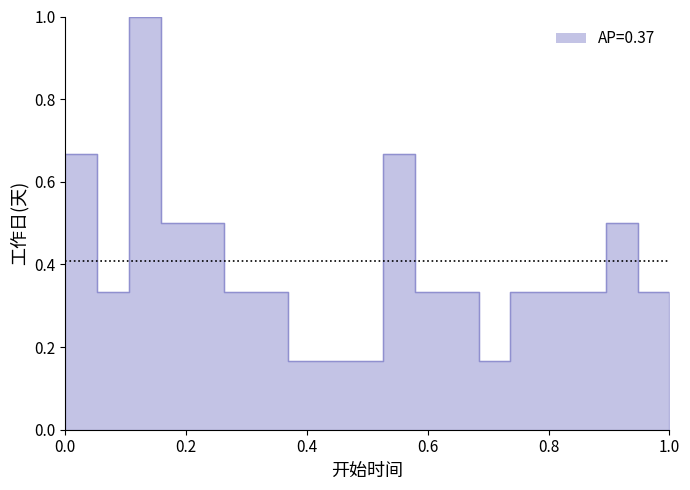

How many lines are shown in the chart?

1